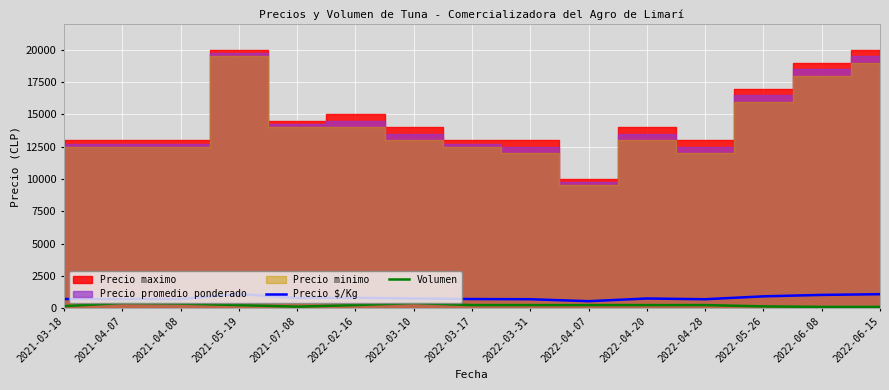

Is the value of Volumen at 2022-02-16 greater than the value of Precio $/Kg at 2022-02-16?

No